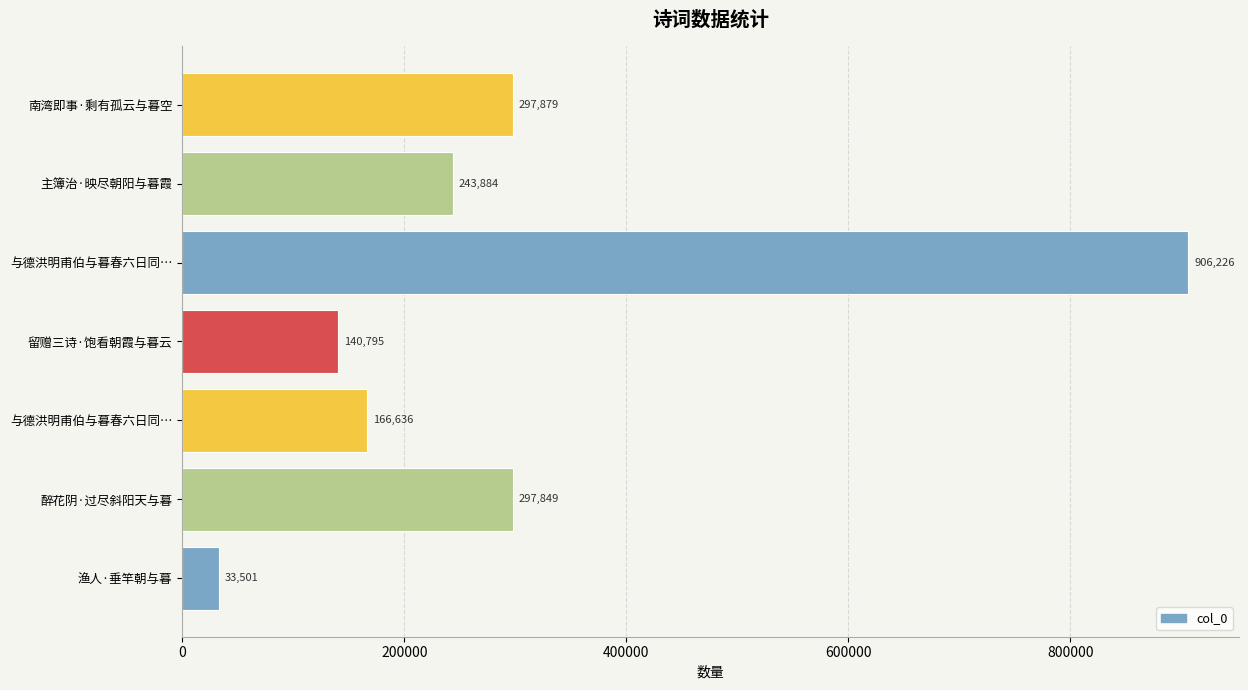

Does the chart contain any negative values?

No